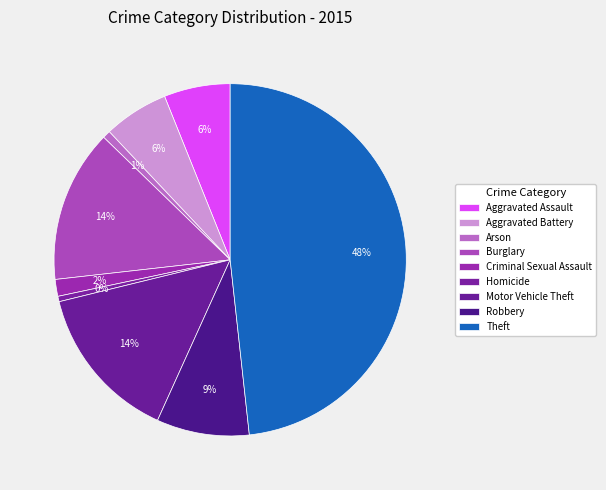

Is there a majority slice in this chart?

No